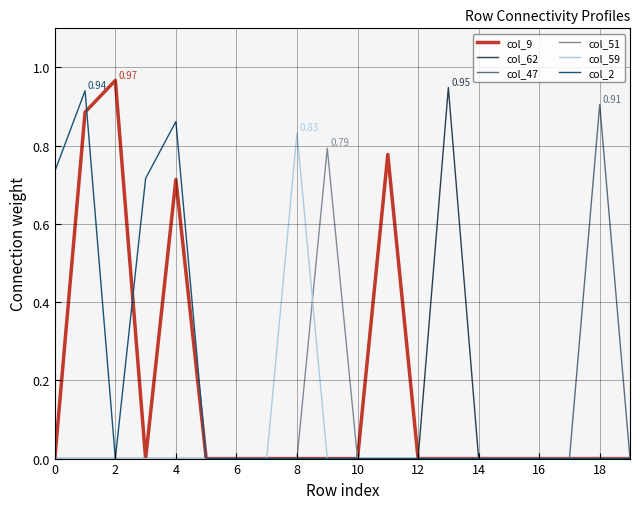

Between 8 and 10, which series saw the biggest shift?

col_59